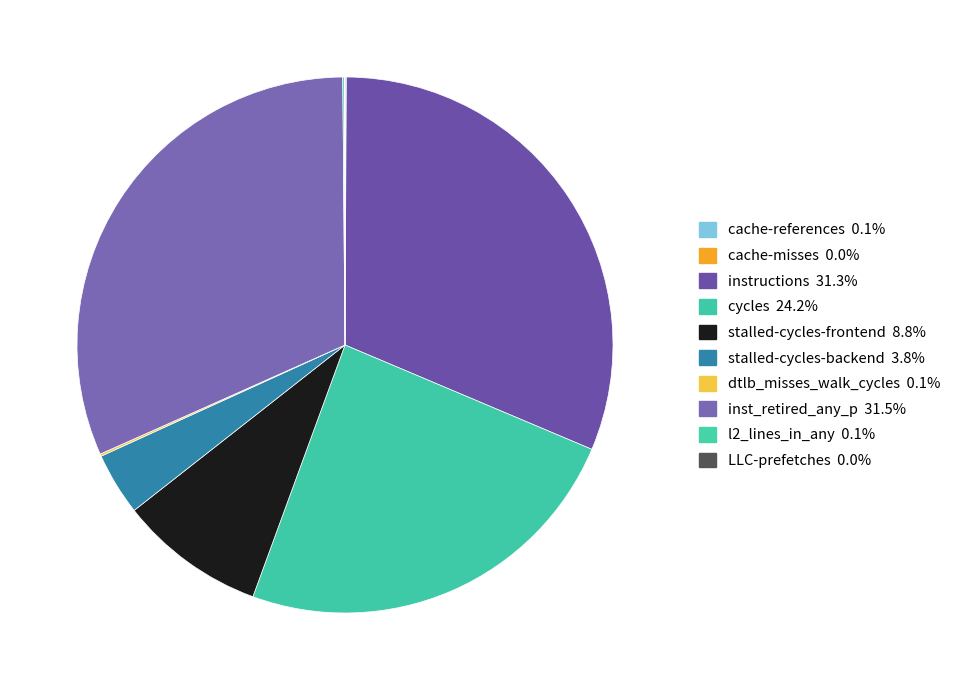

To the nearest percent, what percentage of the pie is cycles?

24%